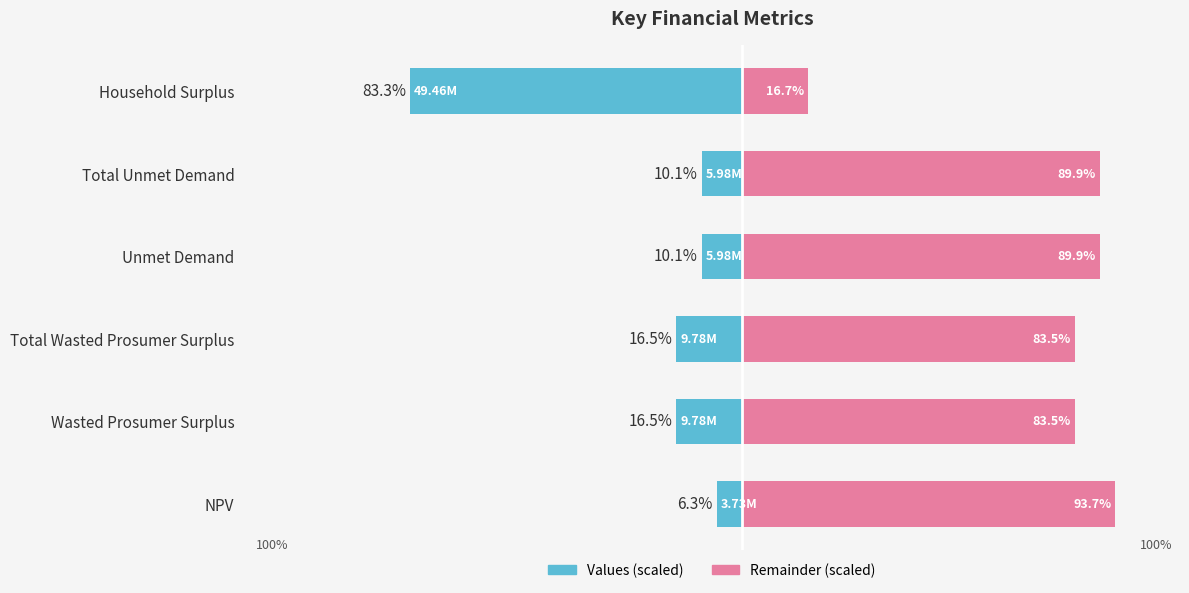

Are the bars horizontal?

Yes